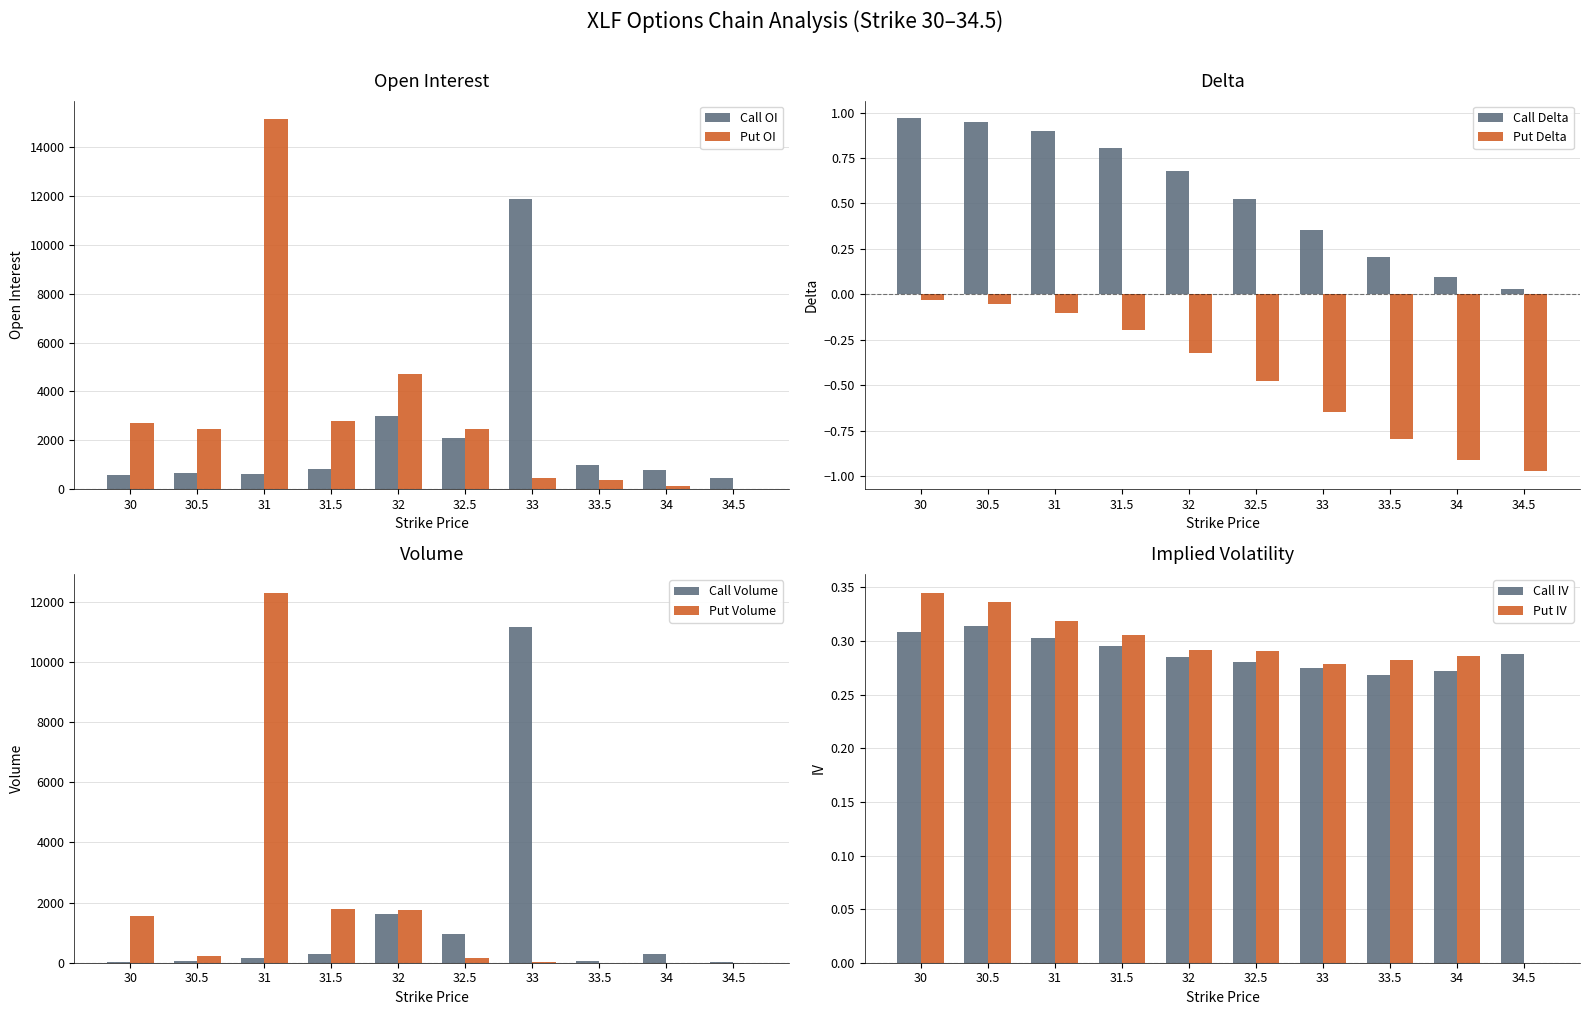

Which has a higher value, 31.5 or 30.5?

31.5